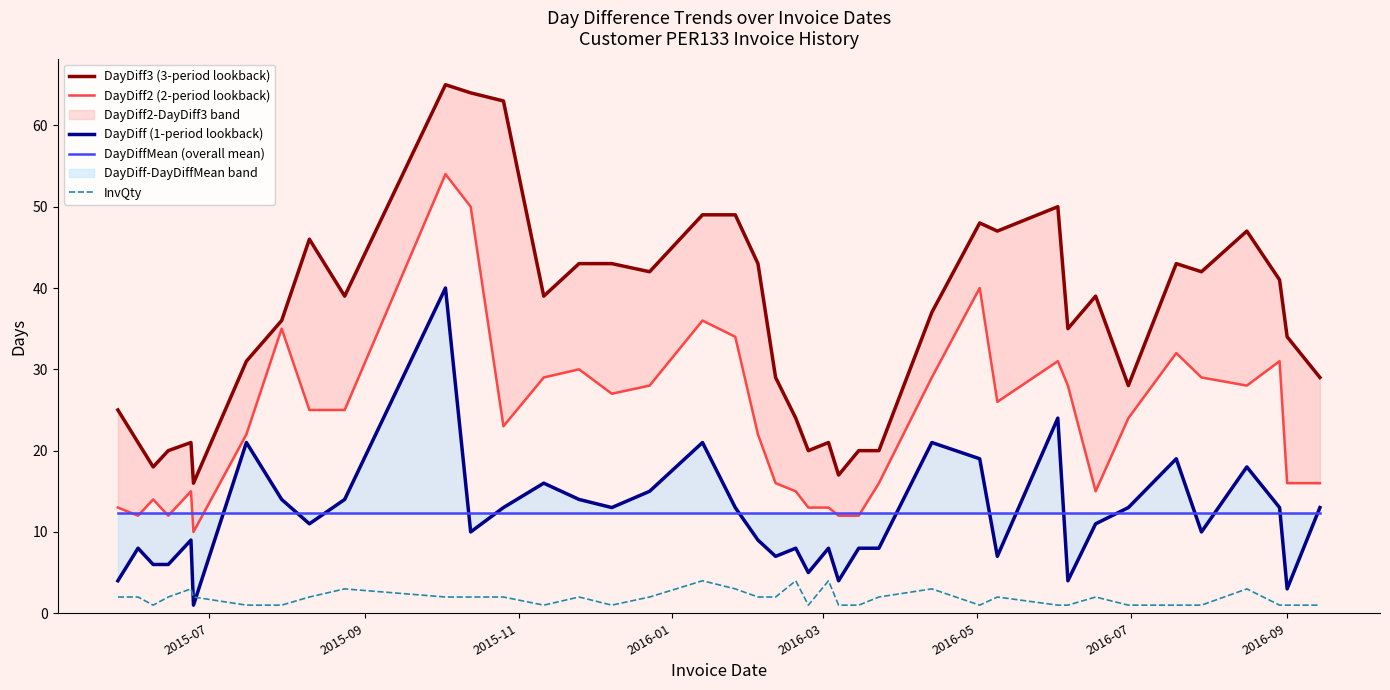

Which series ends up on top after the final intersection of DayDiffMean (overall mean) and DayDiff (1-period lookback)?

DayDiff (1-period lookback)